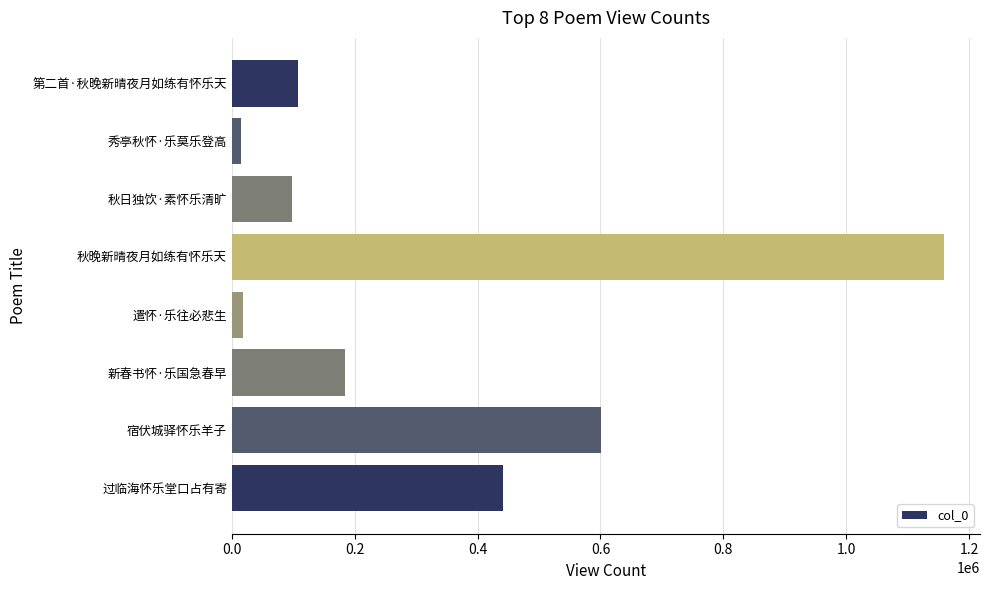

What is the difference between the maximum and second lowest values?

1142076